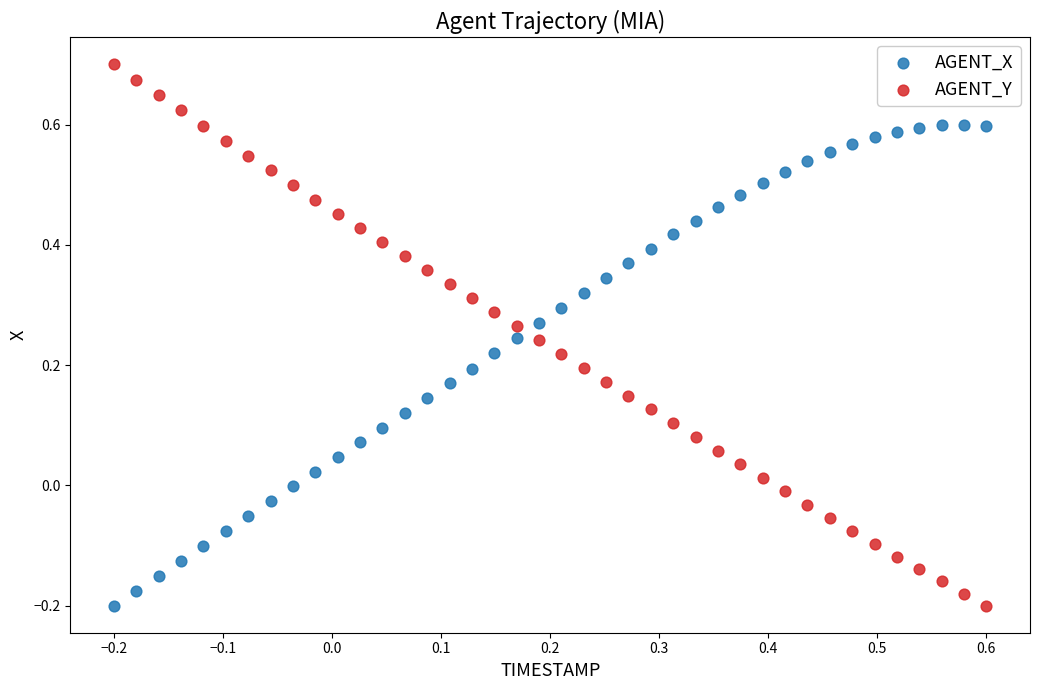

Across all data points, what is the range of Y values (max minus min)?

0.9